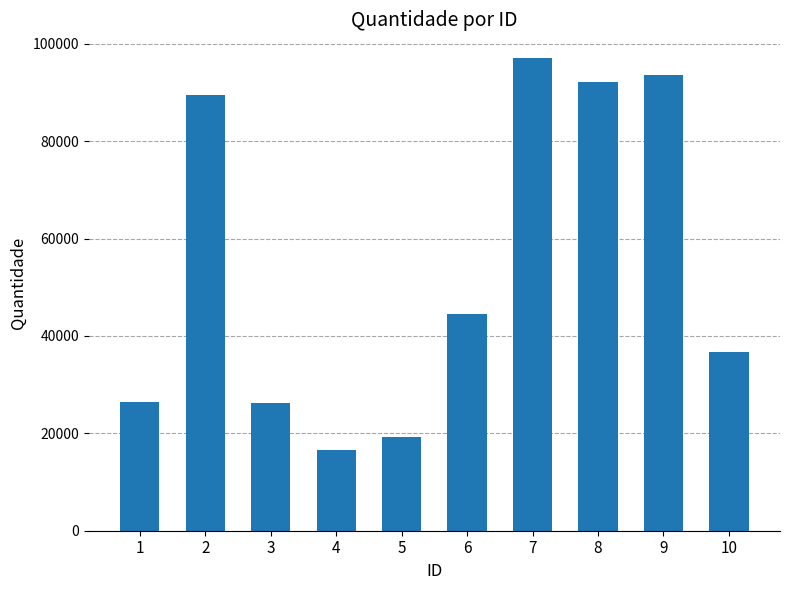

True or false: the data shows 9528 at 10.

False